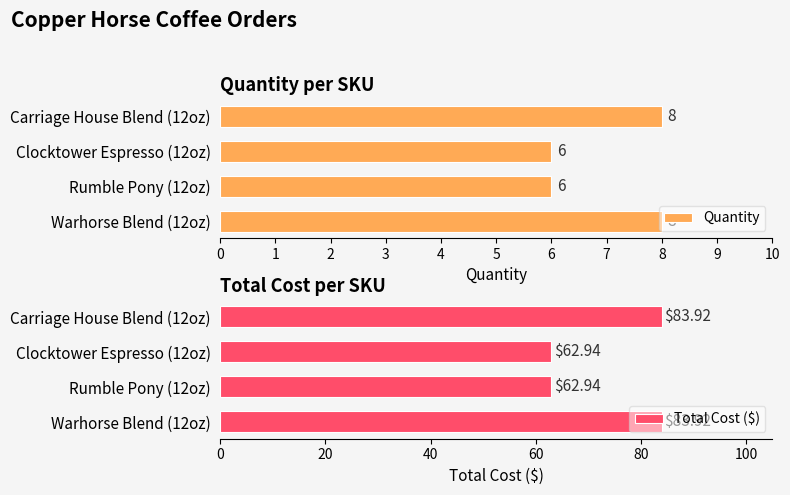

At which category does the chart reach its minimum across all series?

1